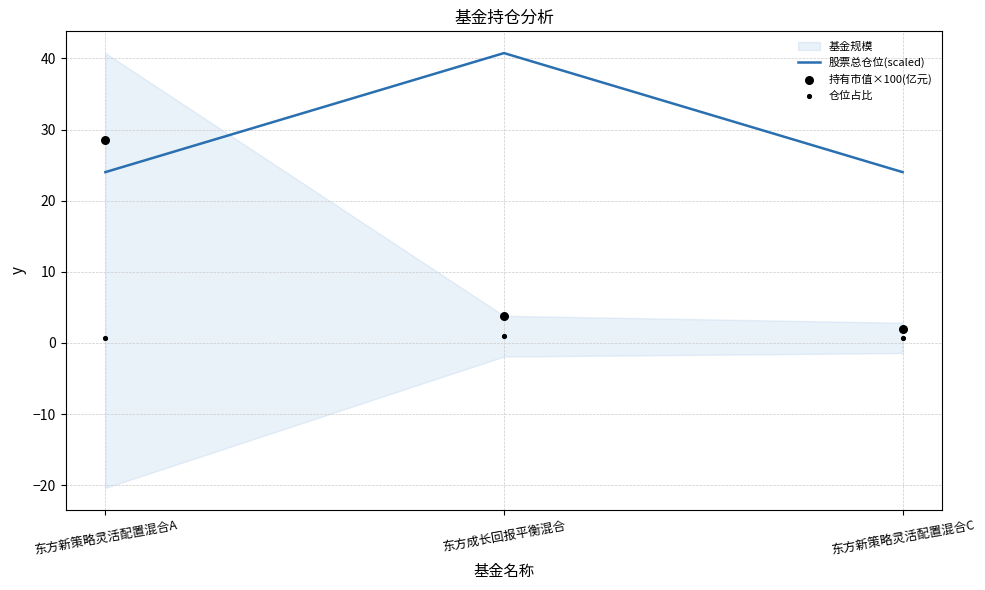

The value of 股票总仓位(scaled) at 东方新策略灵活配置混合A is 16.7. True or false?

False